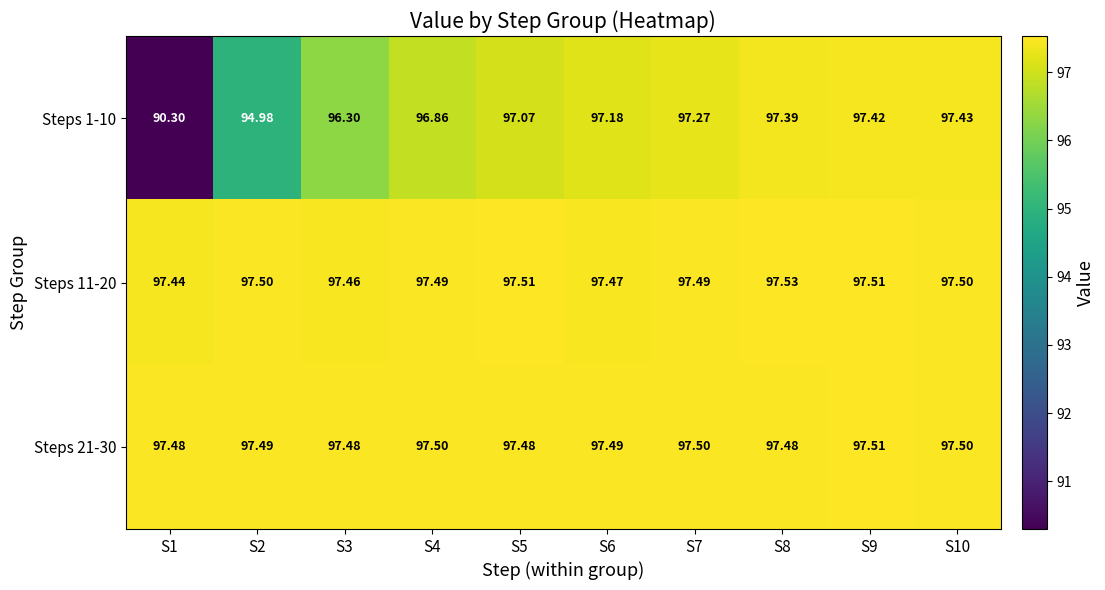

Is the value of Steps 11-20 at S6 greater than the value of Steps 21-30 at S10?

No